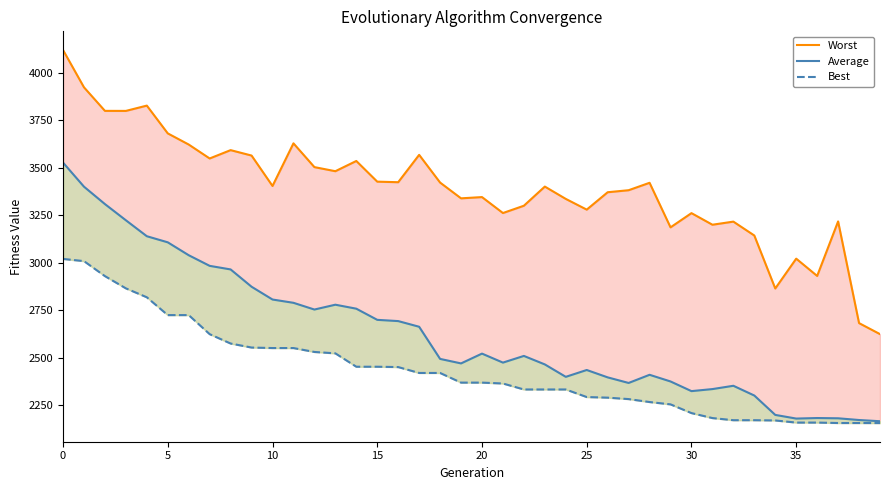

What is the lowest value of the Worst series?

2624.4